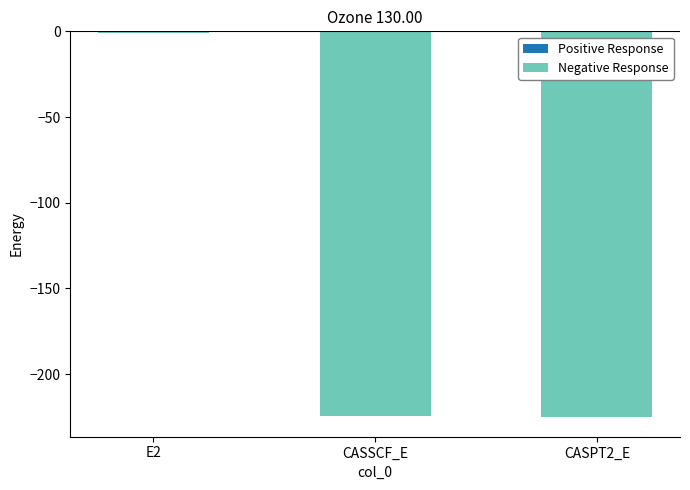

Is it true that the value at CASPT2_E is -371.7?

False